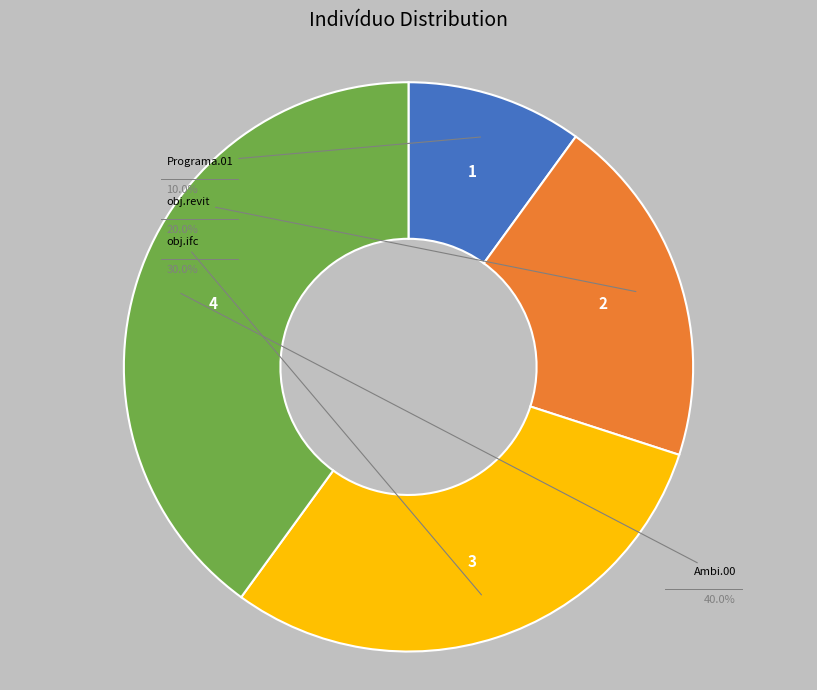

To the nearest percent, what percentage of the pie is Programa.01?

10%